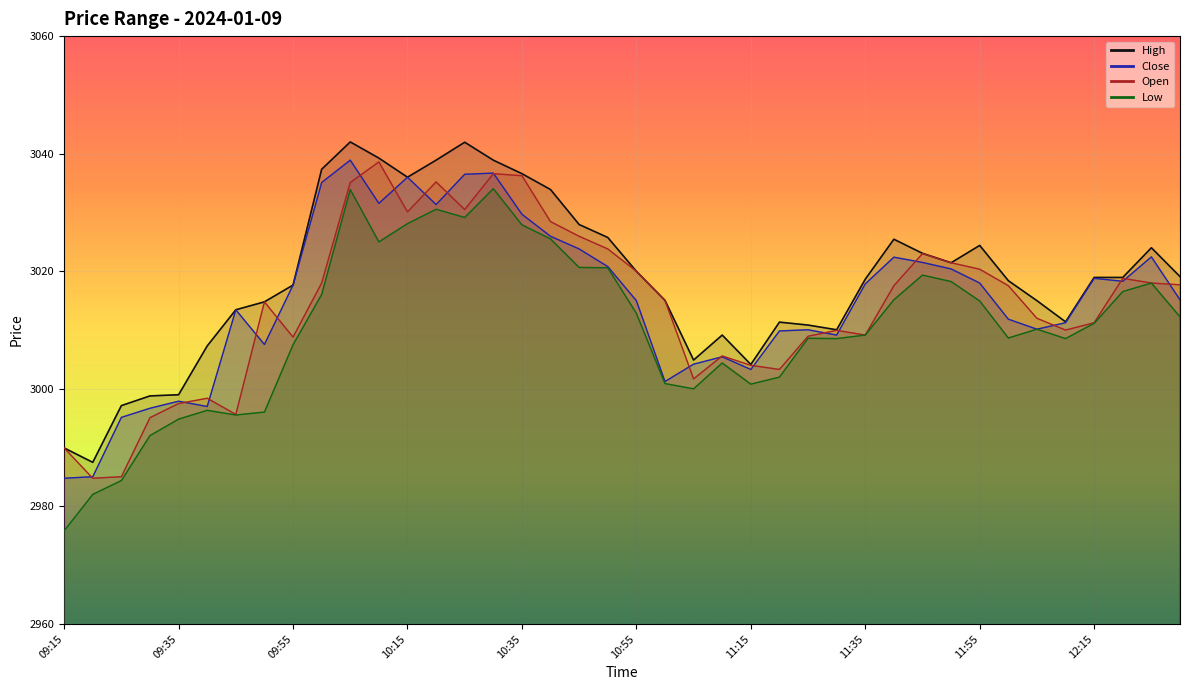

At how many categories does at least one series exceed 3037?

6